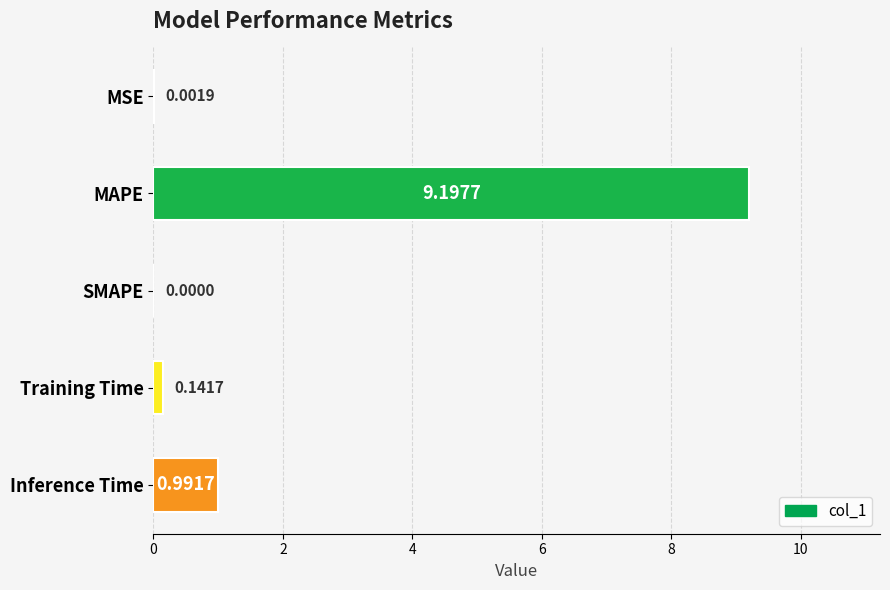

Between MAPE and SMAPE, which is larger?

MAPE